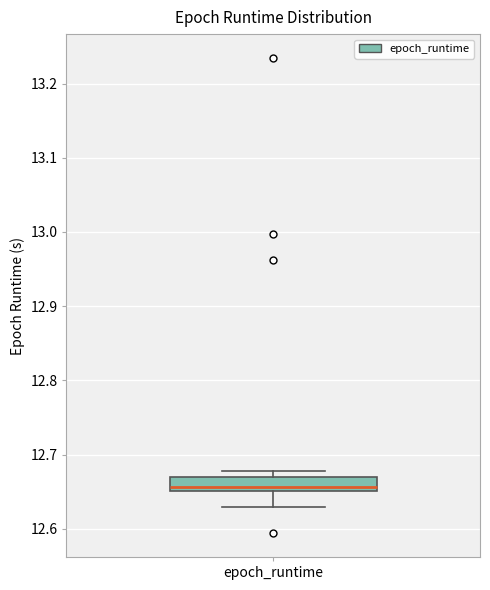

Transcribe this box plot: give where the median line is, the range the box spans, and where the two whiskers end, as read against the y-axis. The values are not printed on the chart, so give them approximately, as read against the axis.

median 12.66, box 12.65 to 12.67, whiskers 12.63 to 12.68